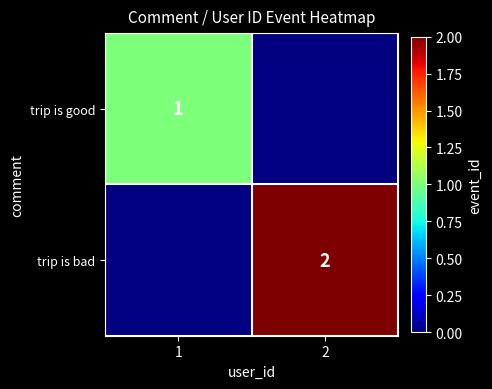

How many series are shown in this chart?

2